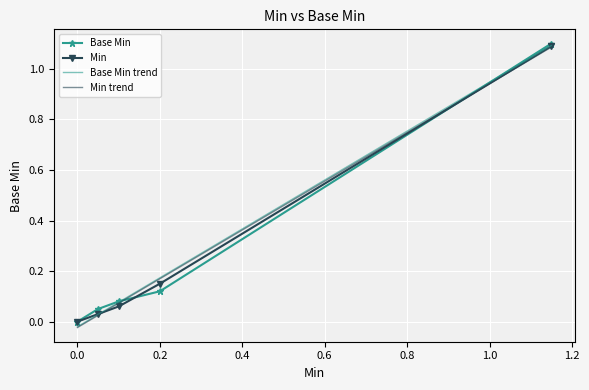

What is the highest value of the Base Min series?

1.1